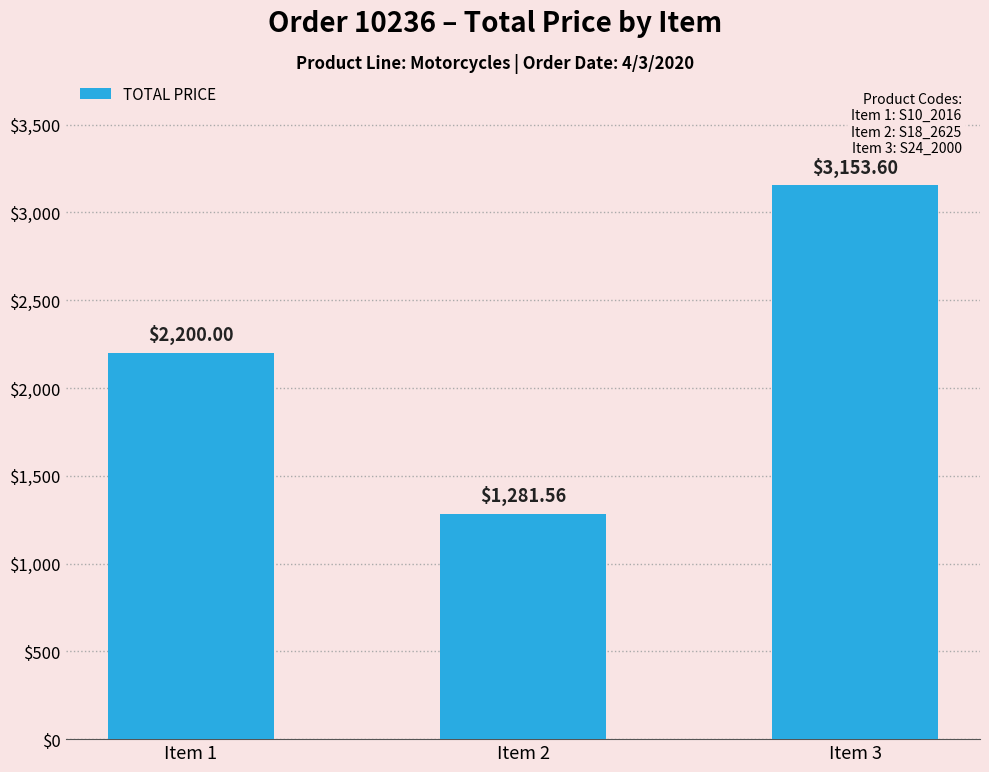

At which category does the chart reach its peak across all series?

Item 3